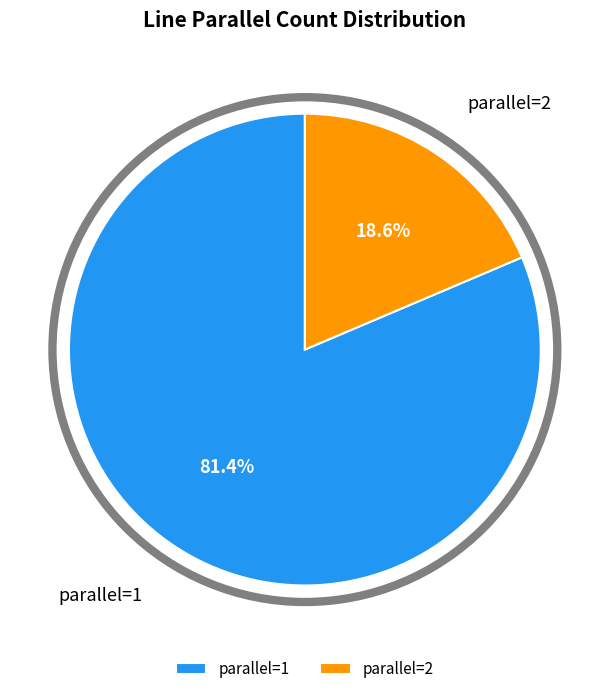

True or false: parallel=1 accounts for 75% of the total.

False